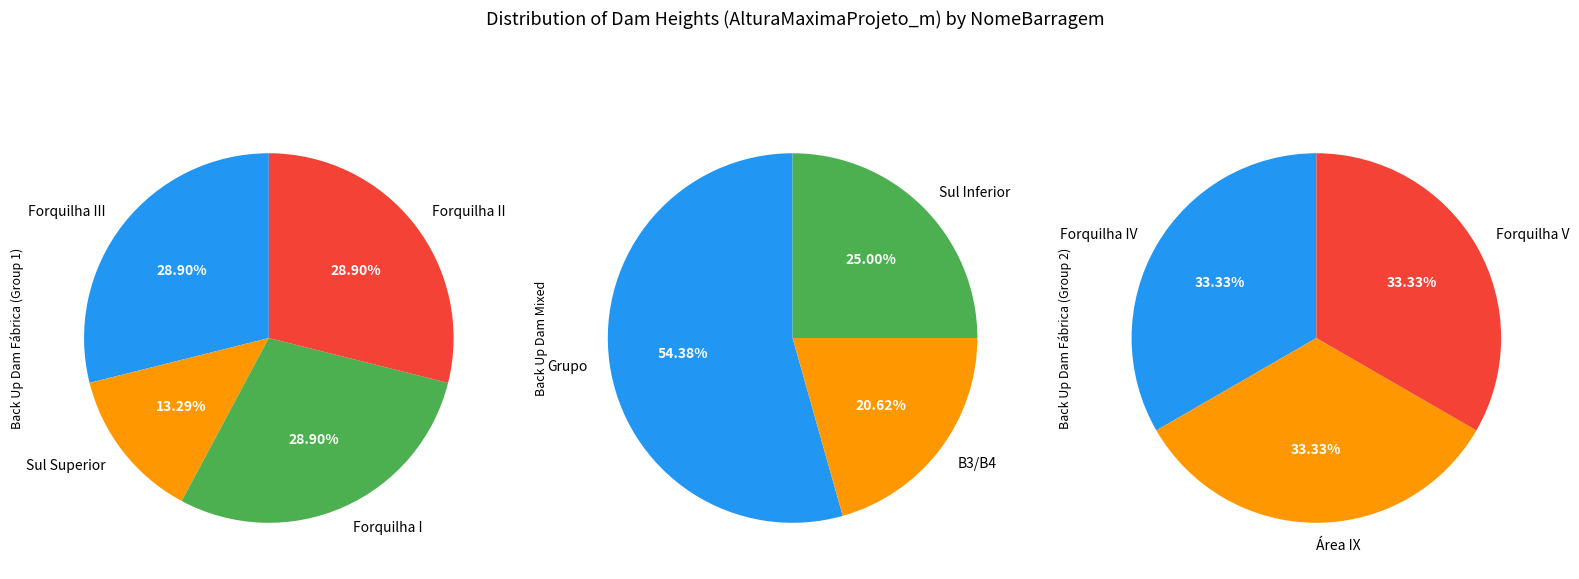

True or false: Sul Inferior accounts for 16% of the total.

False